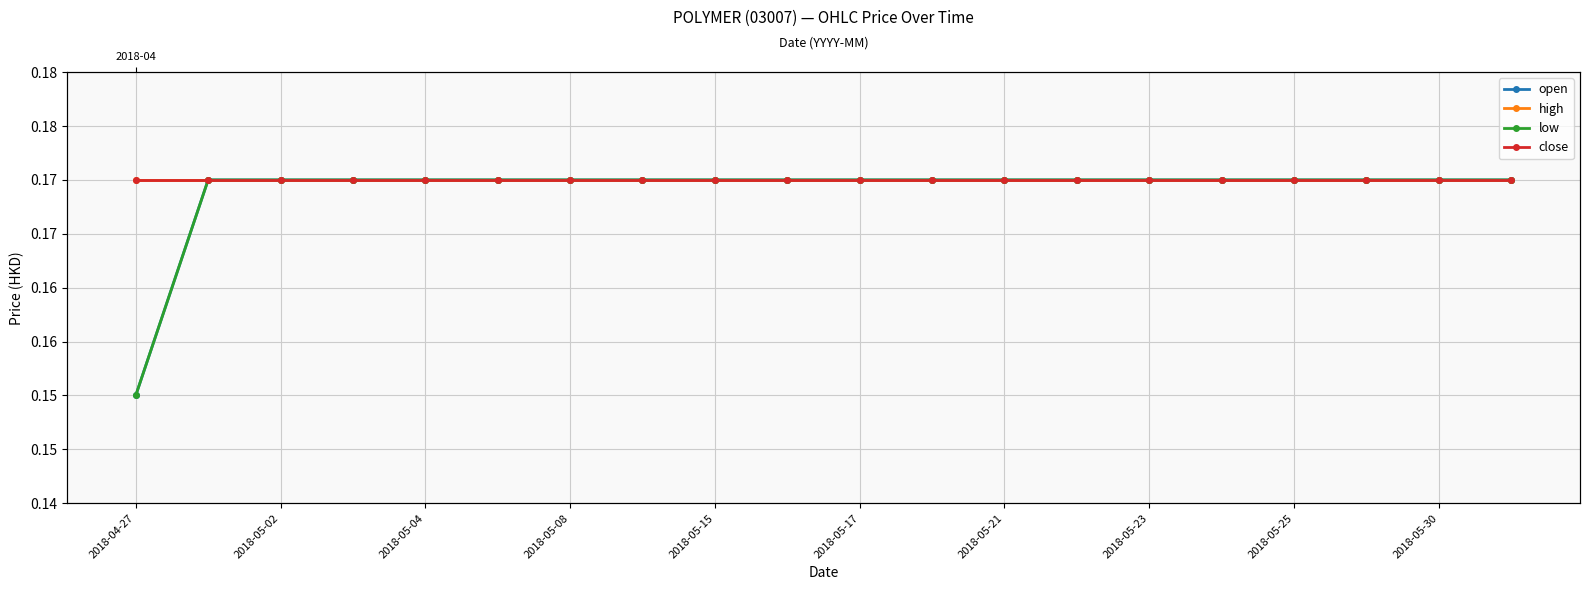

Does the chart have visible grid lines?

Yes